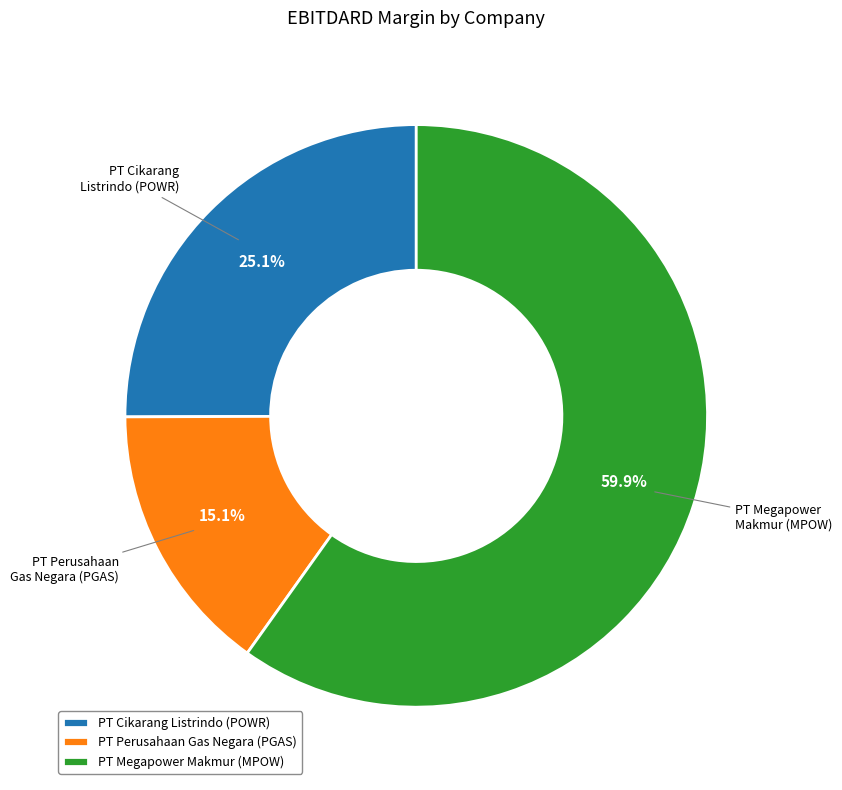

Which slice is the smallest?

PT Perusahaan Gas Negara (PGAS)